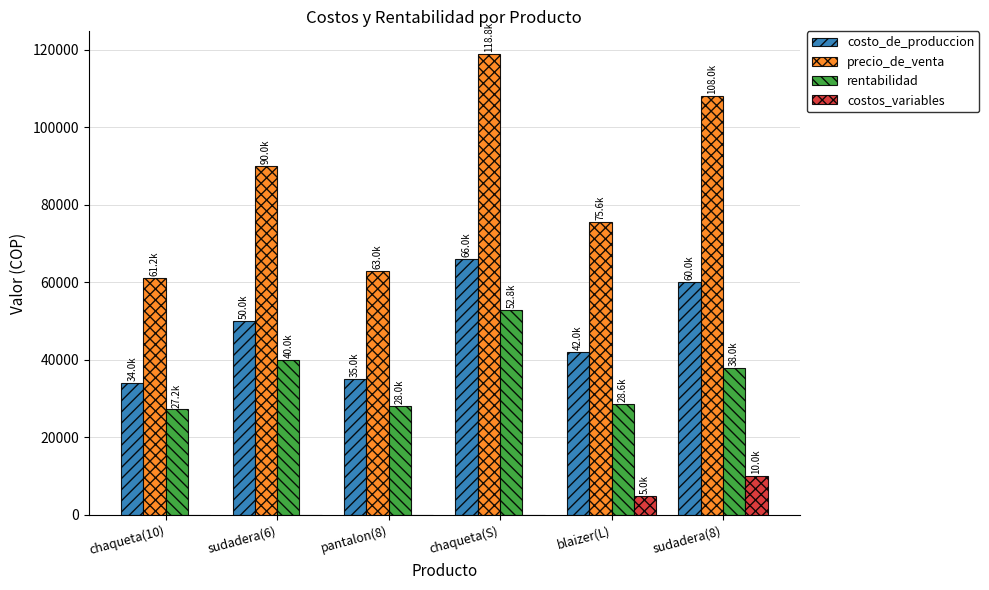

What is the total value across all series at blaizer(L)?

151200